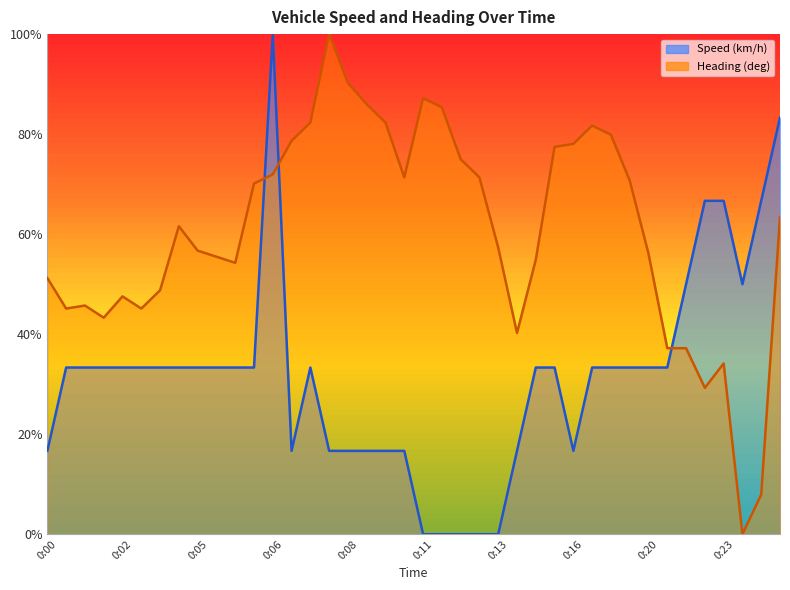

Count the Speed (km/h) values in the range 0 to 1.

40